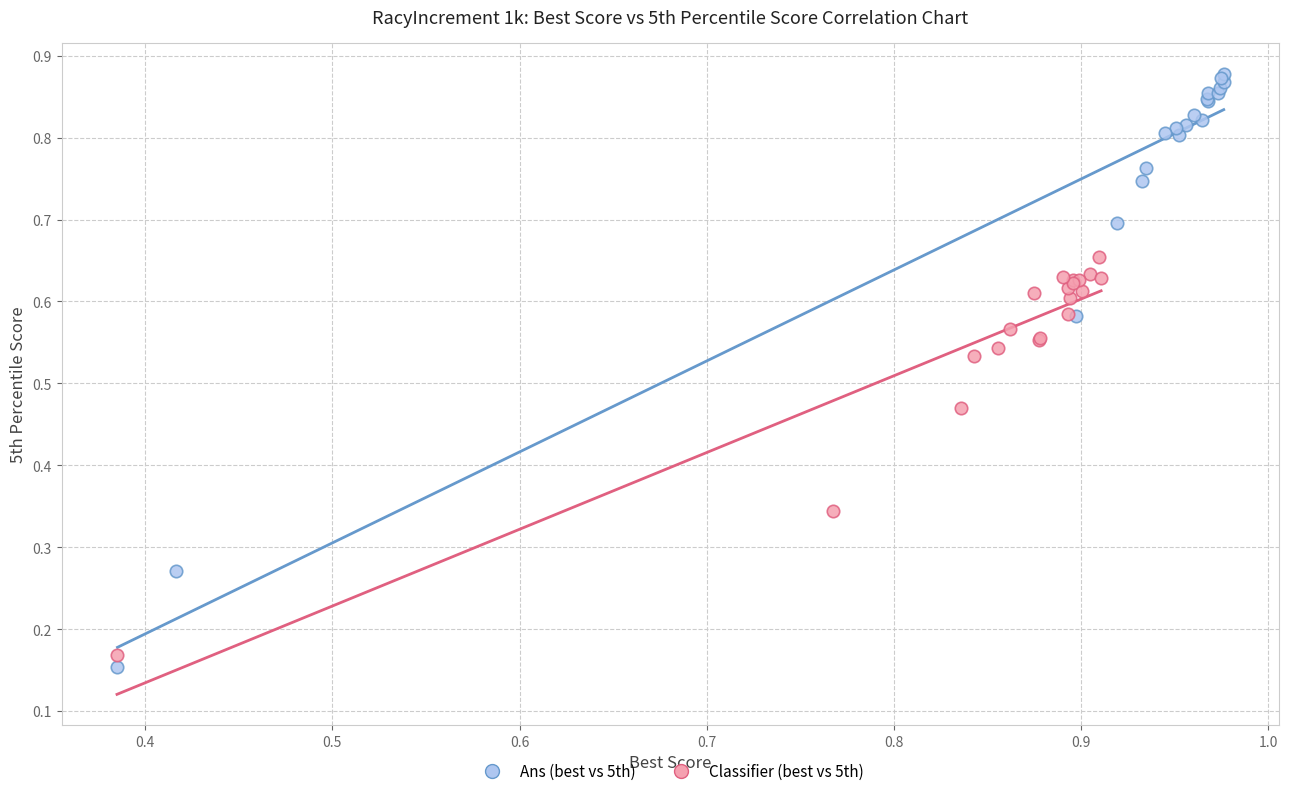

Which series has the widest spread of Y values?

Ans (best vs 5th)